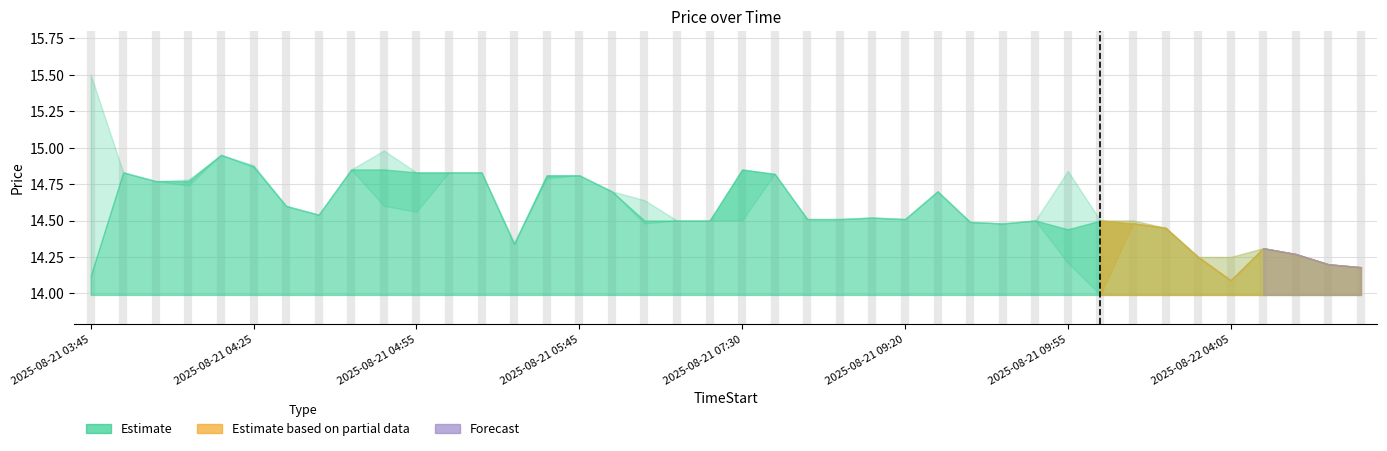

True or false: High has more than 1 points higher than both neighbors.

True